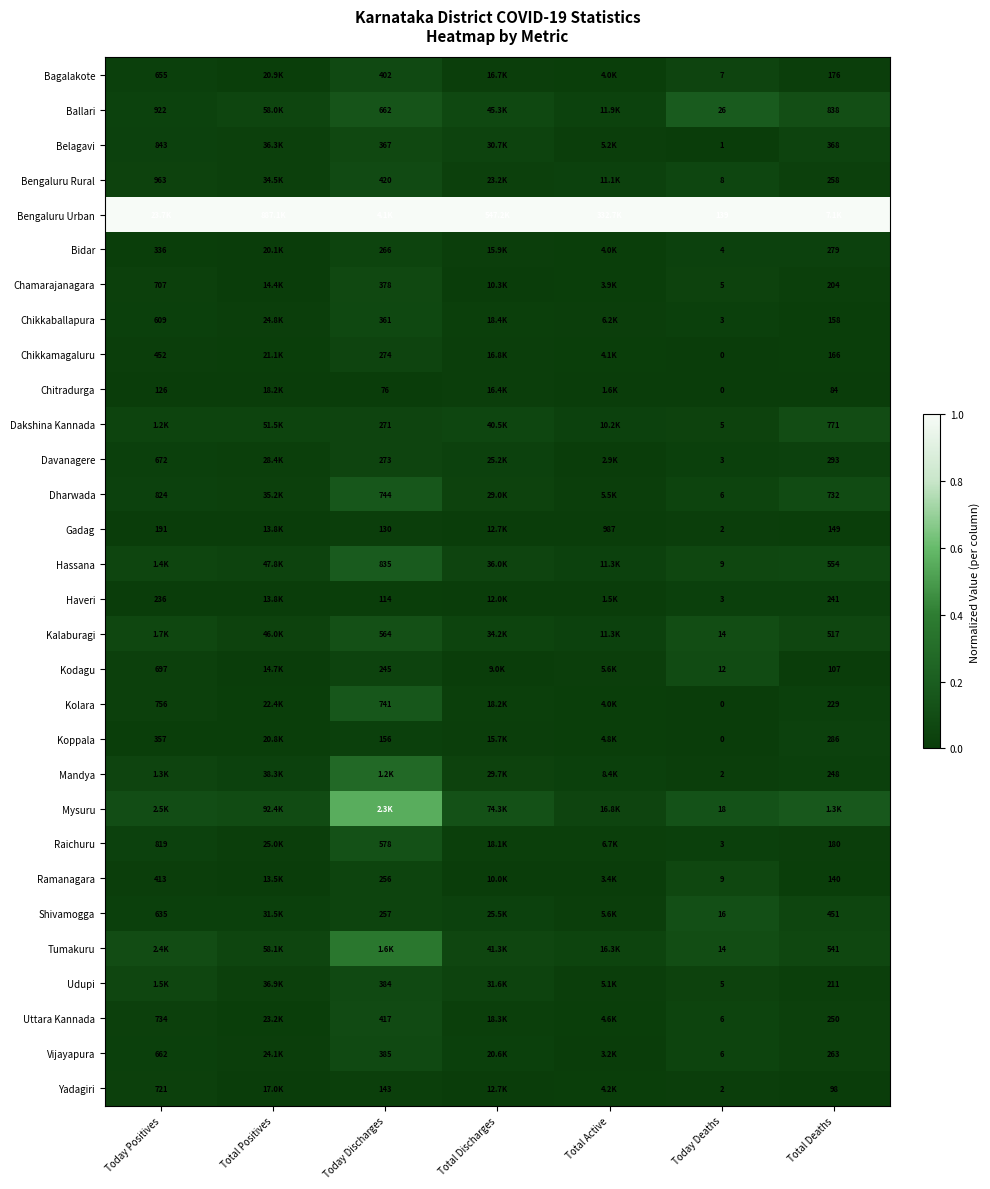

At which label does Chitradurga reach its peak?

Total Discharges